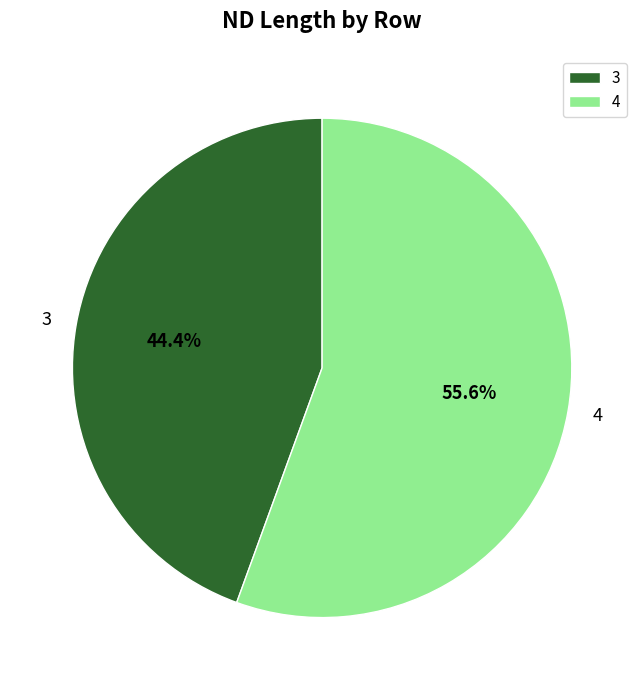

To the nearest percent, what portion does 4 represent?

56%